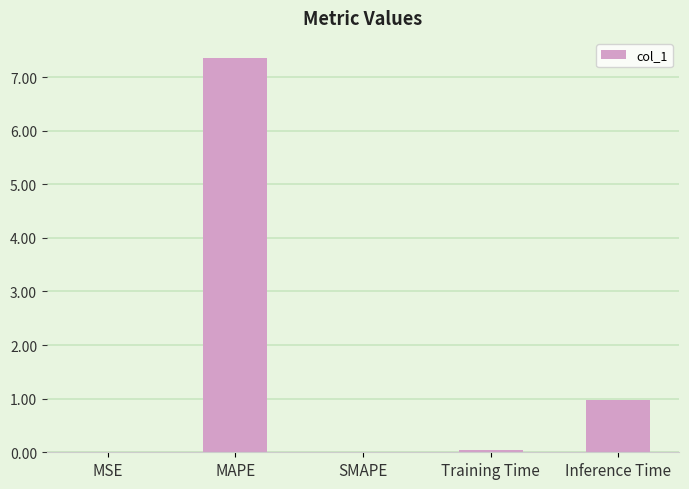

Which label corresponds to the largest value in the chart?

MAPE